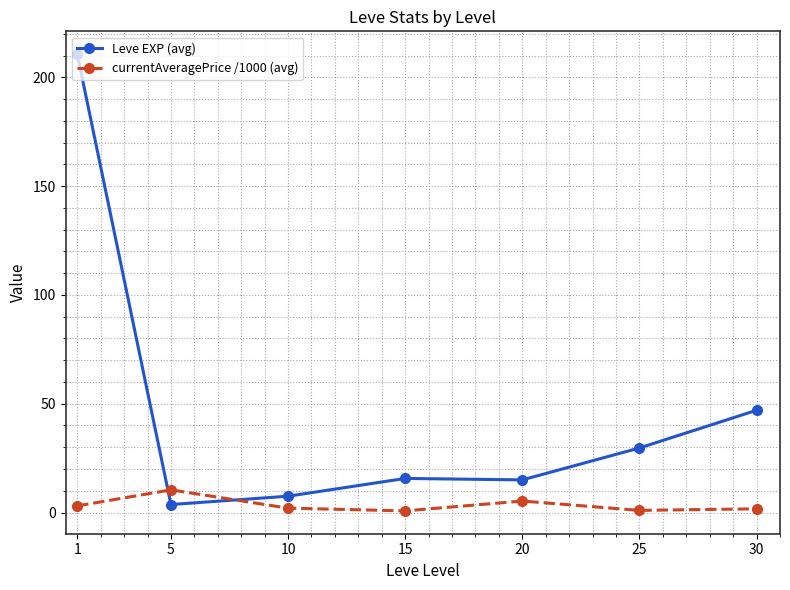

How many lines are shown in the chart?

2